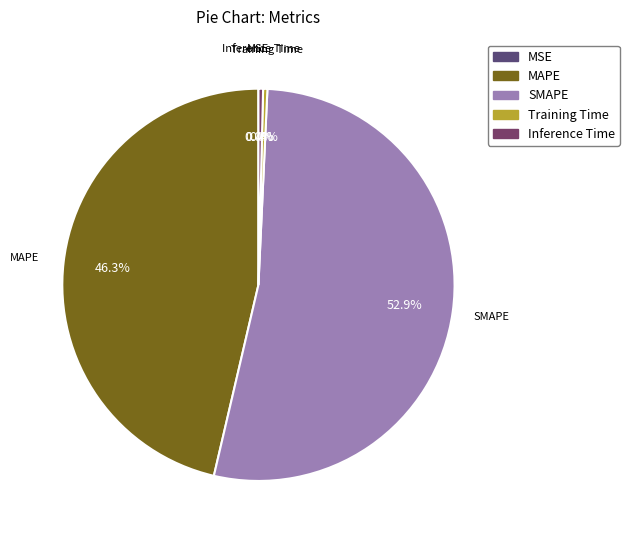

How much of the chart is everything except Inference Time?

99.6%